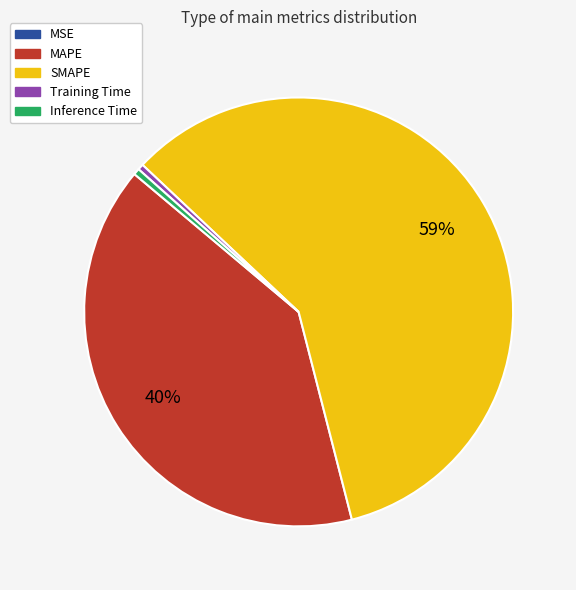

Which slice is the largest?

SMAPE